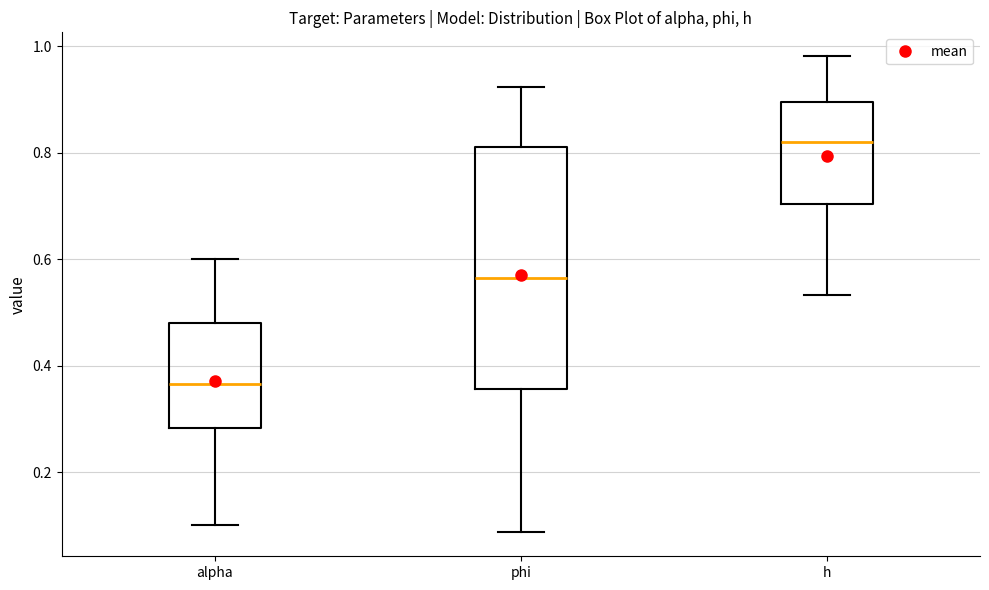

Reading left to right, read every box against the y-axis: the position of its median line, the range the box covers, and the ends of its whiskers. The values are not printed on the chart, so give them approximately, as read against the axis.

alpha: median 0.36, box 0.28 to 0.48, whiskers 0.10 to 0.60
phi: median 0.56, box 0.36 to 0.82, whiskers 0.08 to 0.92
h: median 0.82, box 0.70 to 0.90, whiskers 0.54 to 0.98